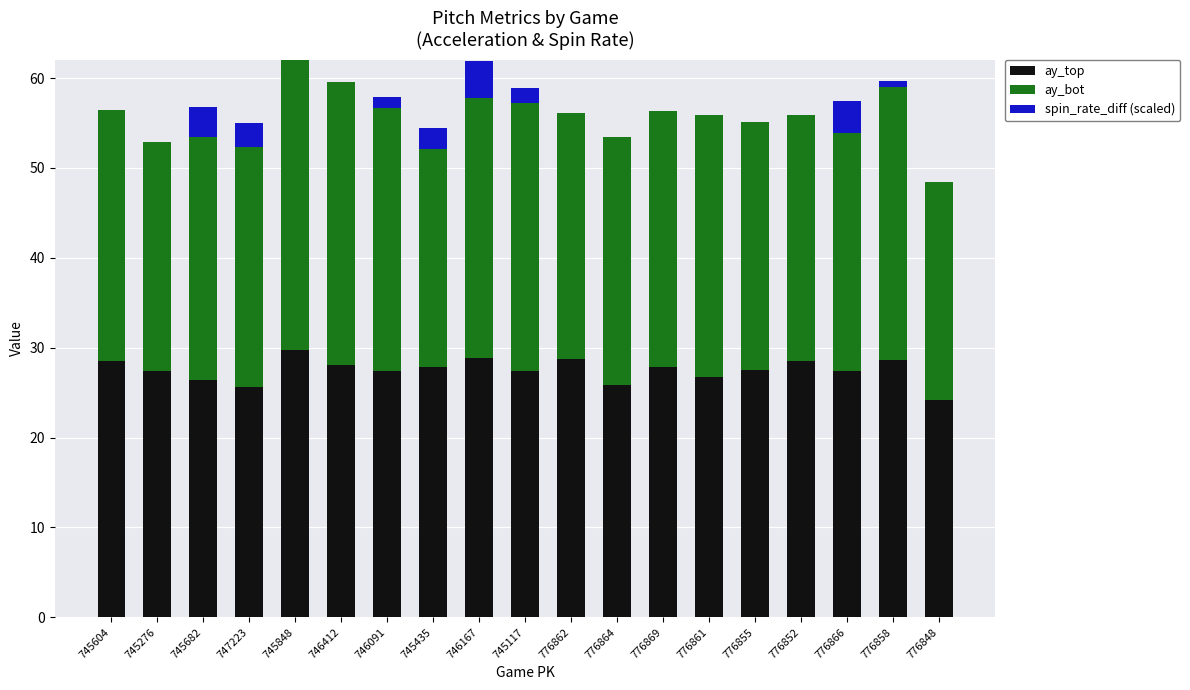

True or false: ay_top has a value of 16.3 at 776852.

False